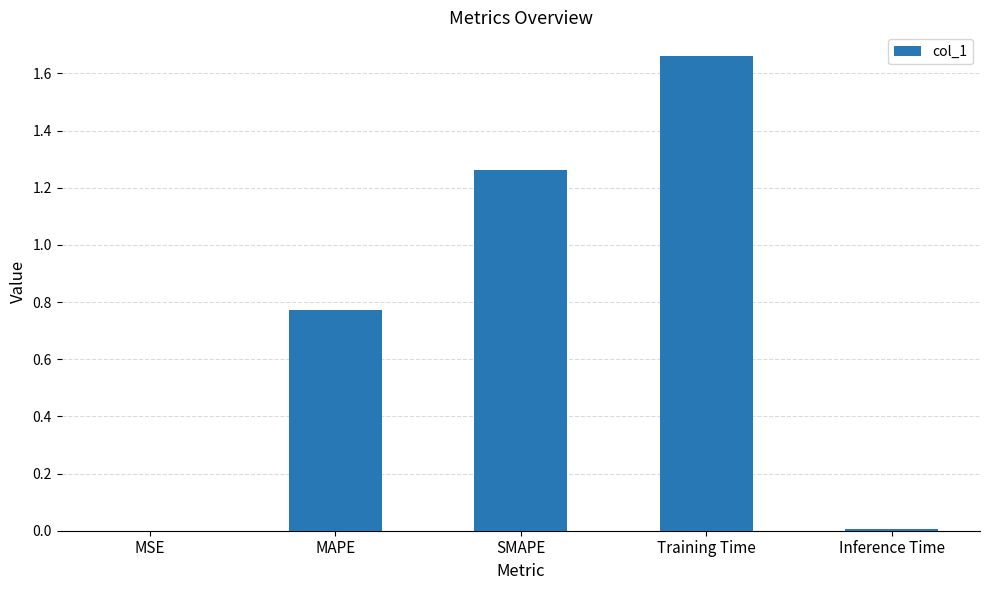

What is the sum of all values?

3.7